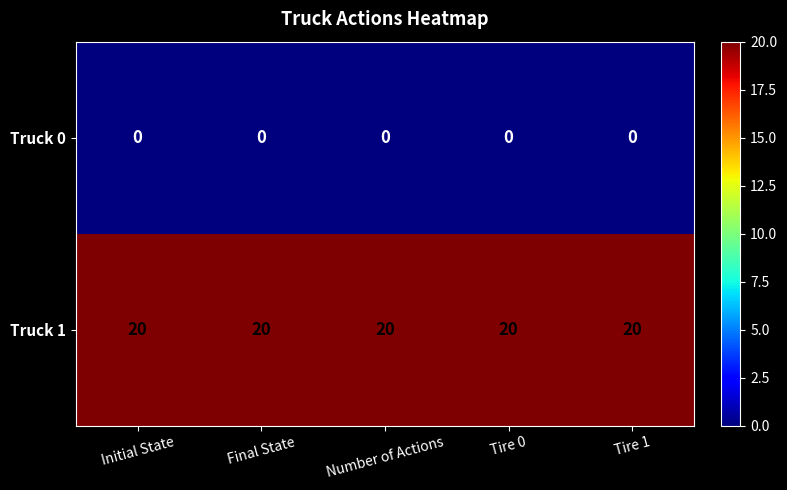

What is the sum of the Truck 1 values at Number of Actions and Final State?

40